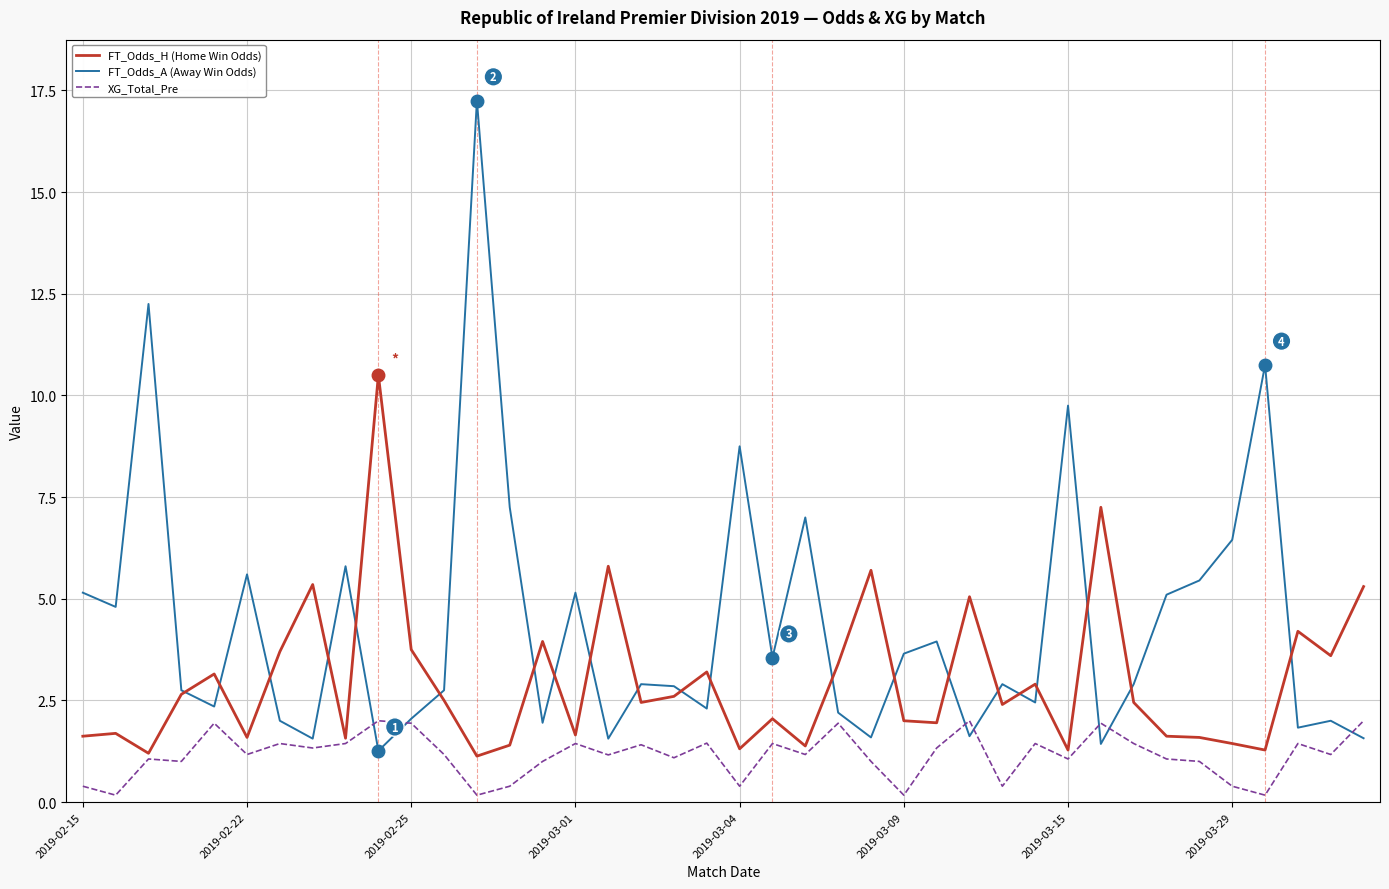

What are all the series names shown in the legend?

FT_Odds_H (Home Win Odds), FT_Odds_A (Away Win Odds), XG_Total_Pre